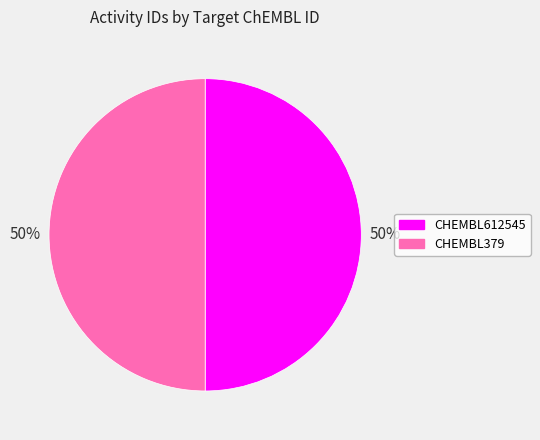

To the nearest percent, what percentage of the pie is CHEMBL379?

50%